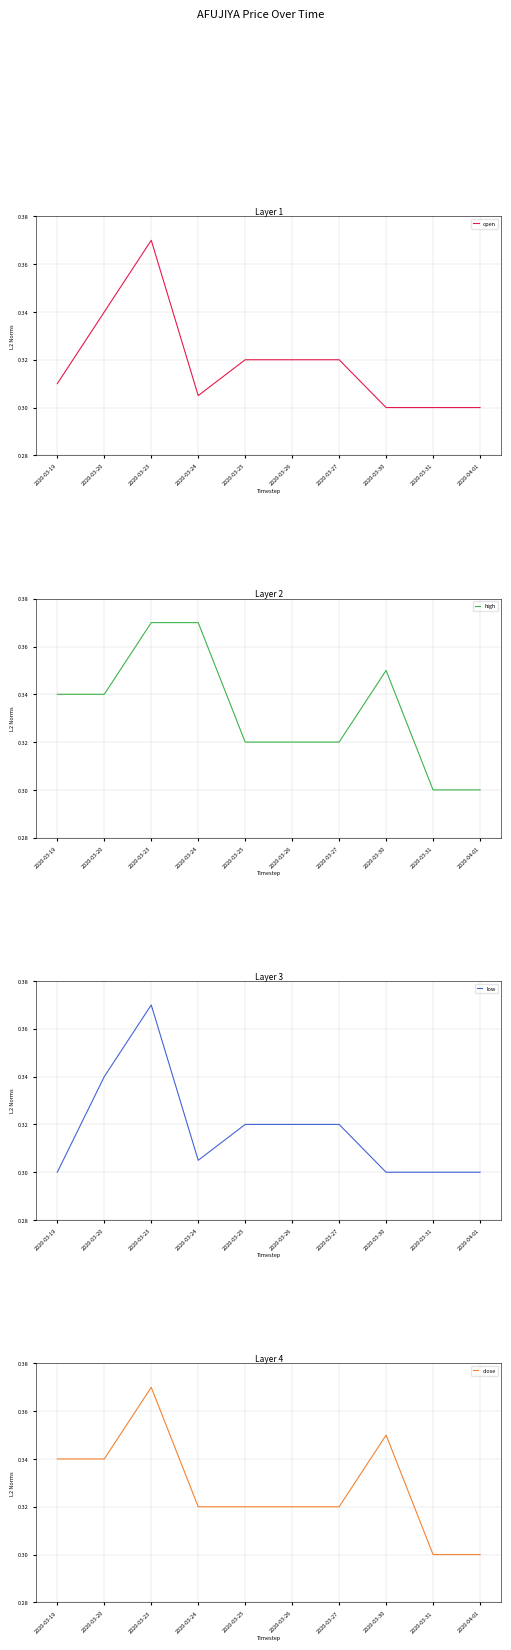

List the series in order of their peak value, lowest first.

open, high, low, close